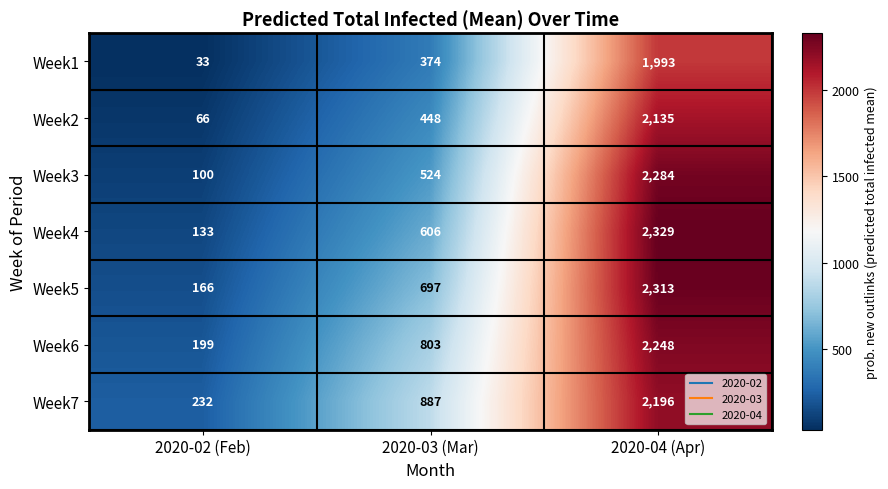

Reading right to left, transcribe all the data shown in this chart.

Week1: 1993	374	33
Week2: 2135	448	66
Week3: 2284	524	100
Week4: 2329	606	133
Week5: 2313	697	166
Week6: 2248	803	199
Week7: 2196	887	232